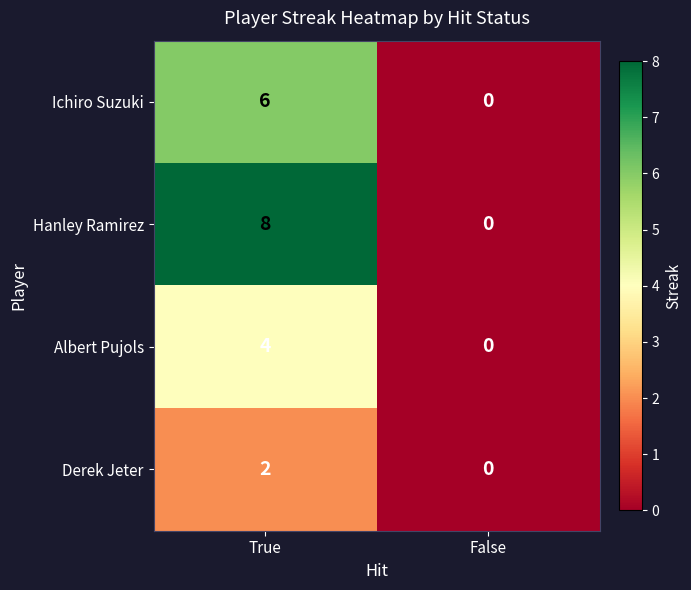

Reading left to right, list all the values displayed in this chart.

Ichiro Suzuki: True=6	False=0
Hanley Ramirez: True=8	False=0
Albert Pujols: True=4	False=0
Derek Jeter: True=2	False=0